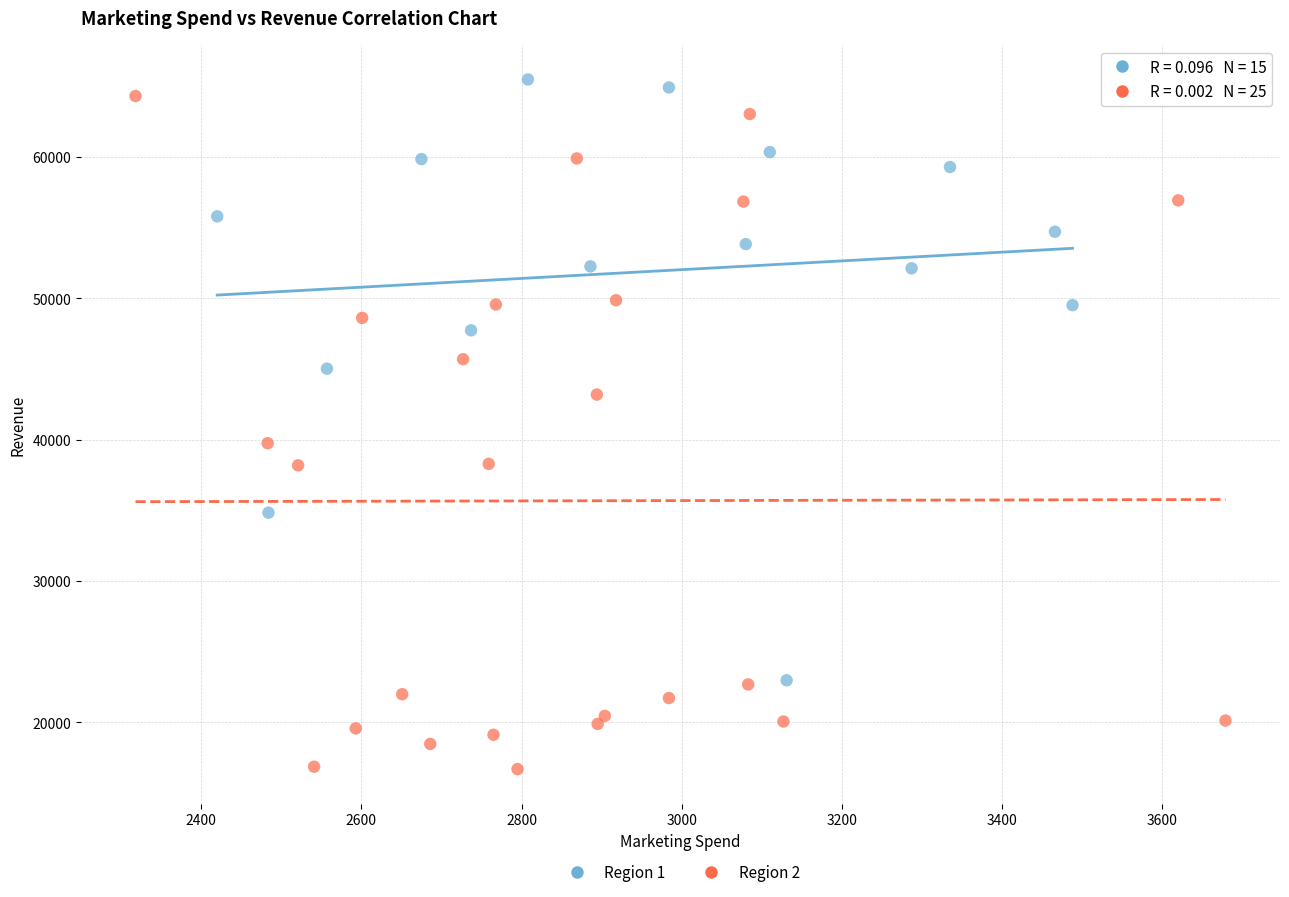

Which series has the widest spread of Y values?

Region 2